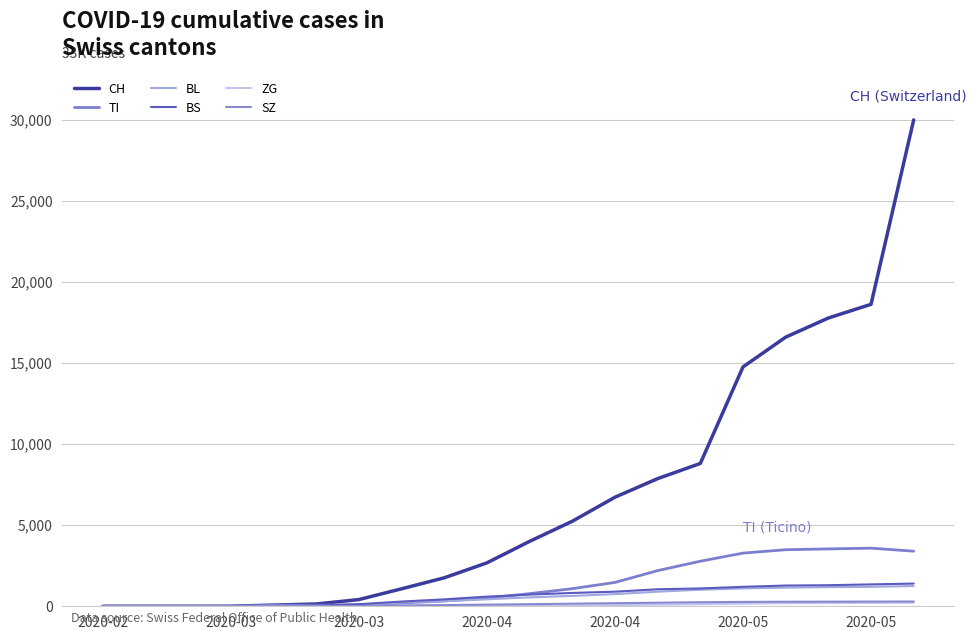

Where is CH nearest to the value 15004?

2020-05